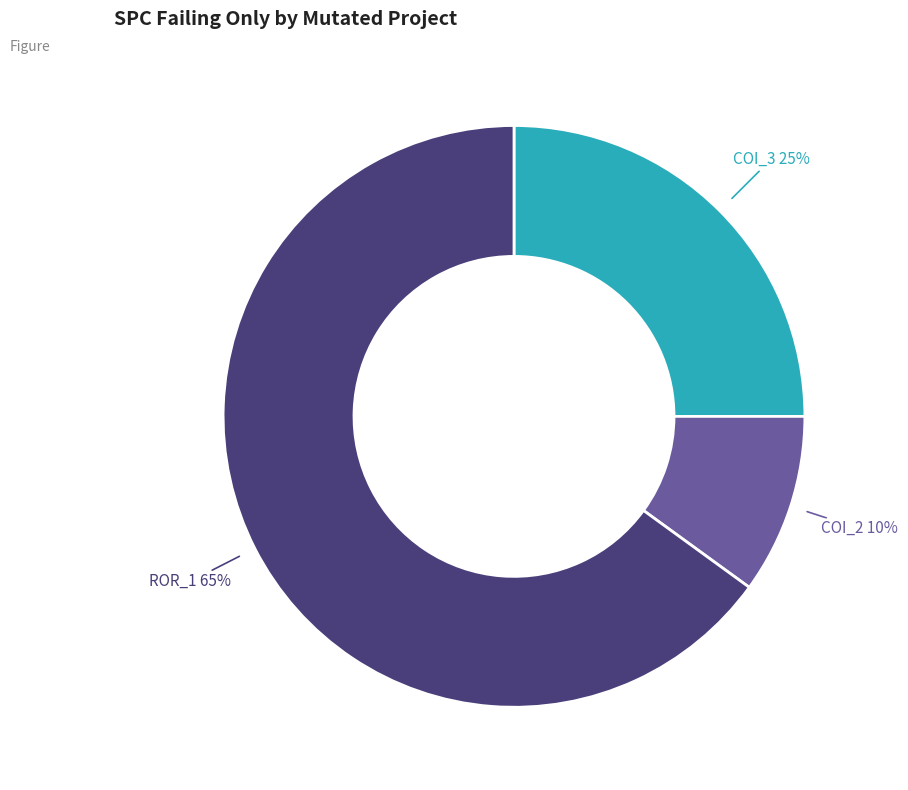

To the nearest percent, what is the average slice percentage?

33%